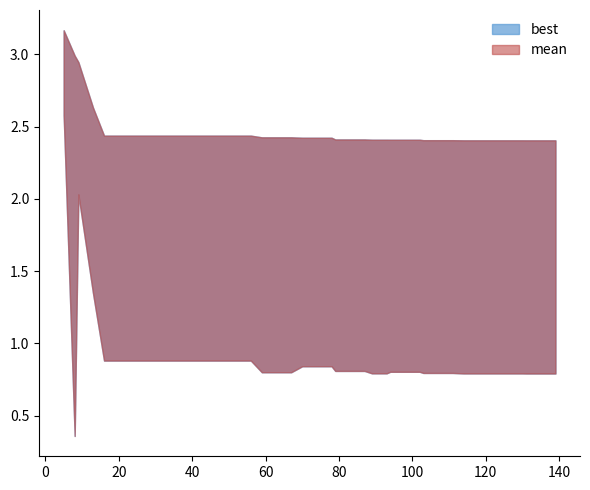

The value of mean at 8 is 1.5. True or false?

False